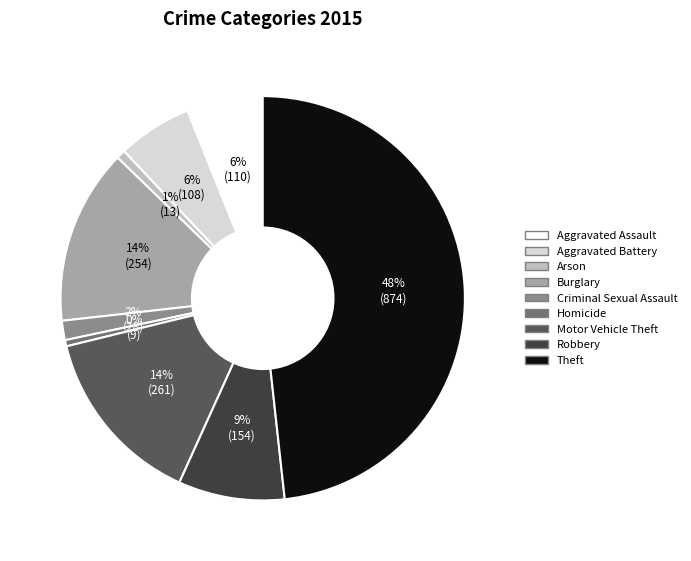

Is it true that Theft is 48% of the pie?

True